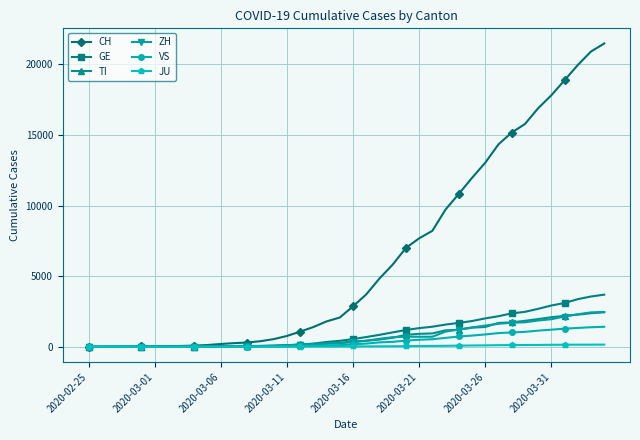

Which series has the largest total across all categories?

CH